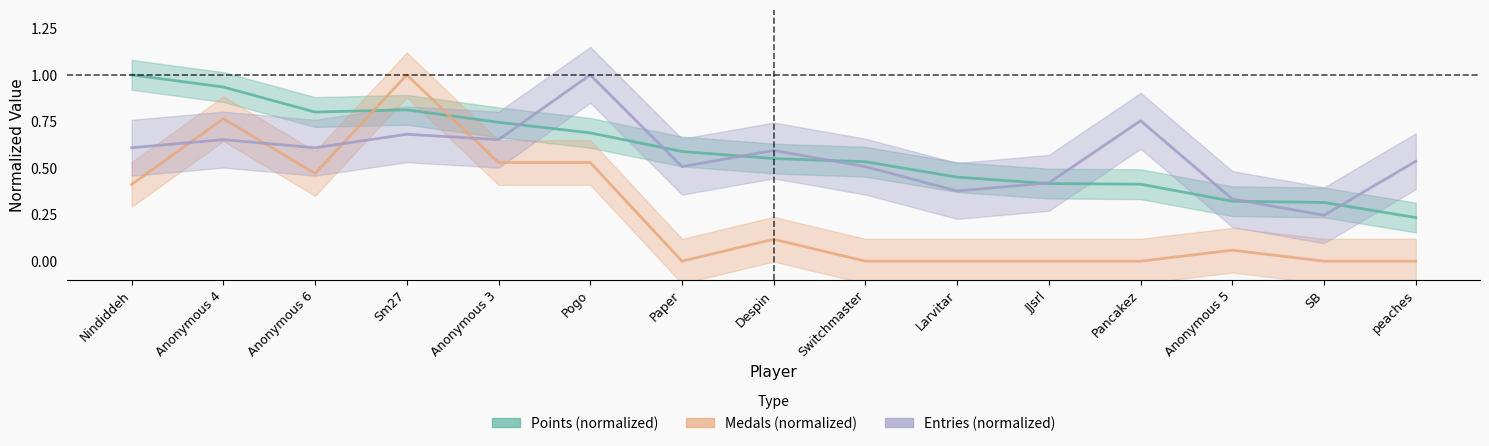

At which label is Points (normalized) closest to 0?

peaches